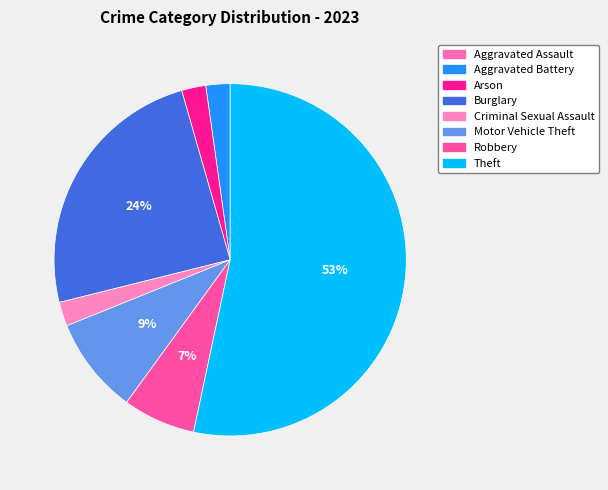

What is the largest slice in the pie chart?

Theft